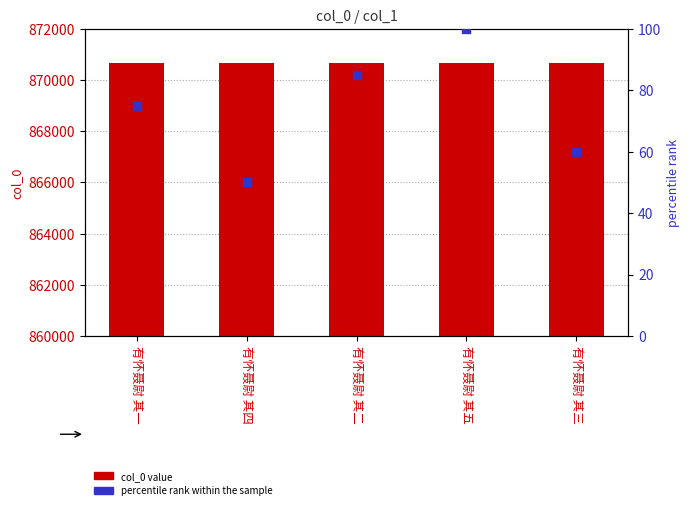

Is the value of percentile rank within the sample at 有怀聂尉 其三 greater than the value of col_0 at 有怀聂尉 其三?

No